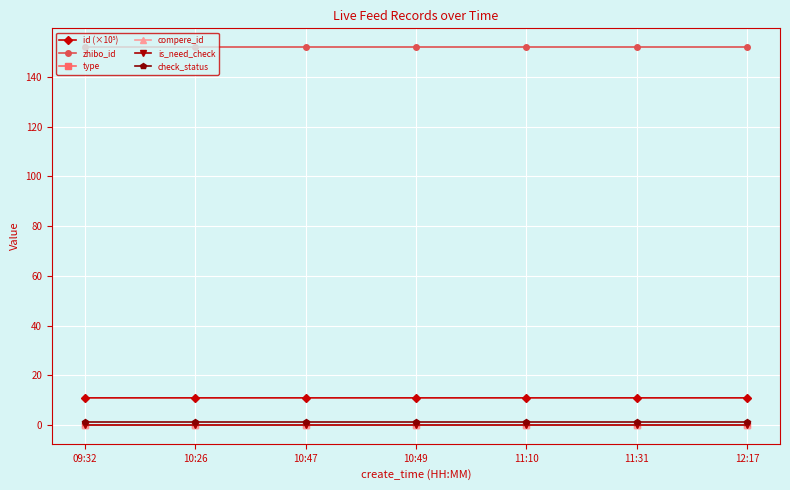

Reading left to right, list all the values displayed in this chart.

id (×10⁵): 09:32=10.9	10:26=10.9	10:47=10.9	10:49=10.9	11:10=10.9	11:31=10.9	12:17=10.9
zhibo_id: 09:32=152.0	10:26=152.0	10:47=152.0	10:49=152.0	11:10=152.0	11:31=152.0	12:17=152.0
type: 09:32=0.0	10:26=0.0	10:47=0.0	10:49=0.0	11:10=0.0	11:31=0.0	12:17=0.0
compere_id: 09:32=0.0	10:26=0.0	10:47=0.0	10:49=0.0	11:10=0.0	11:31=0.0	12:17=0.0
is_need_check: 09:32=0.0	10:26=0.0	10:47=0.0	10:49=0.0	11:10=0.0	11:31=0.0	12:17=0.0
check_status: 09:32=1.0	10:26=1.0	10:47=1.0	10:49=1.0	11:10=1.0	11:31=1.0	12:17=1.0